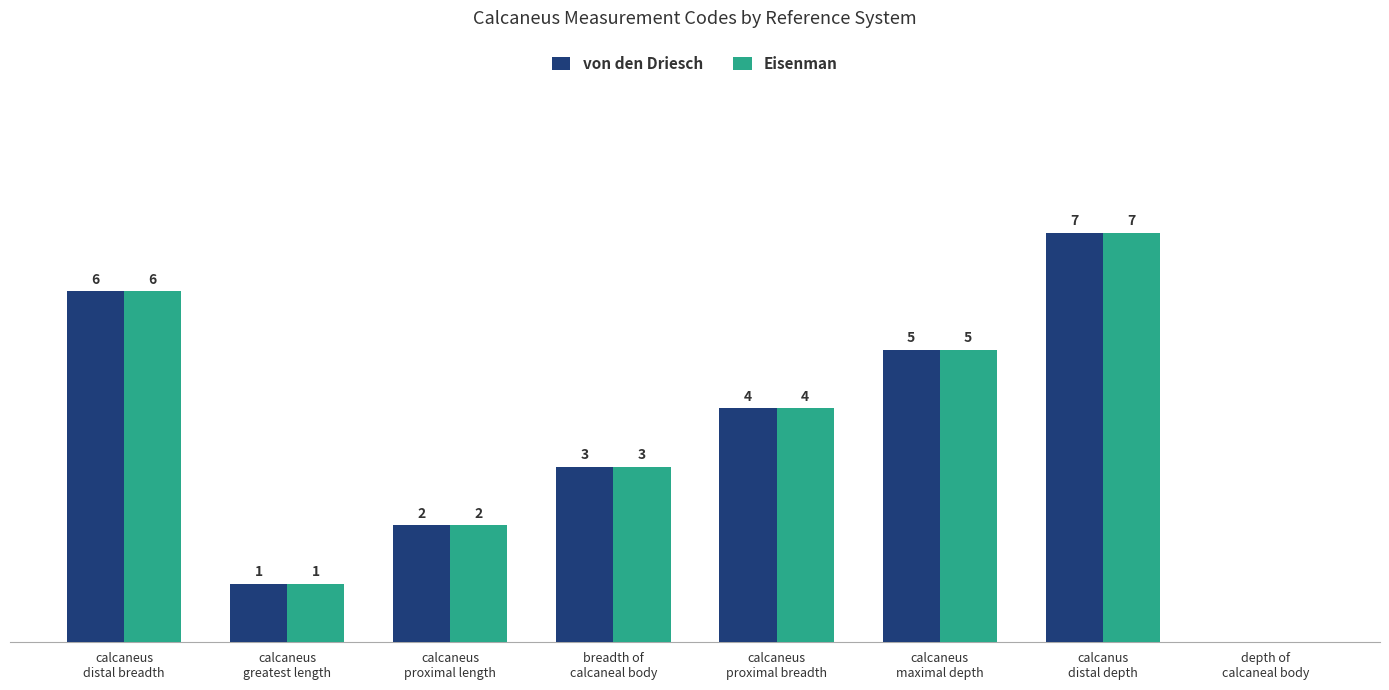

What are all the series names shown in the legend?

von den Driesch, Eisenman